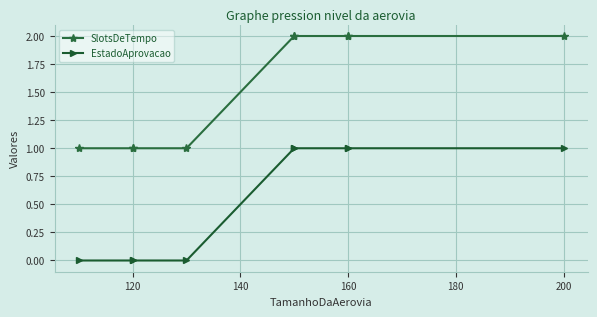

True or false: EstadoAprovacao has more than 2 points higher than both neighbors.

False